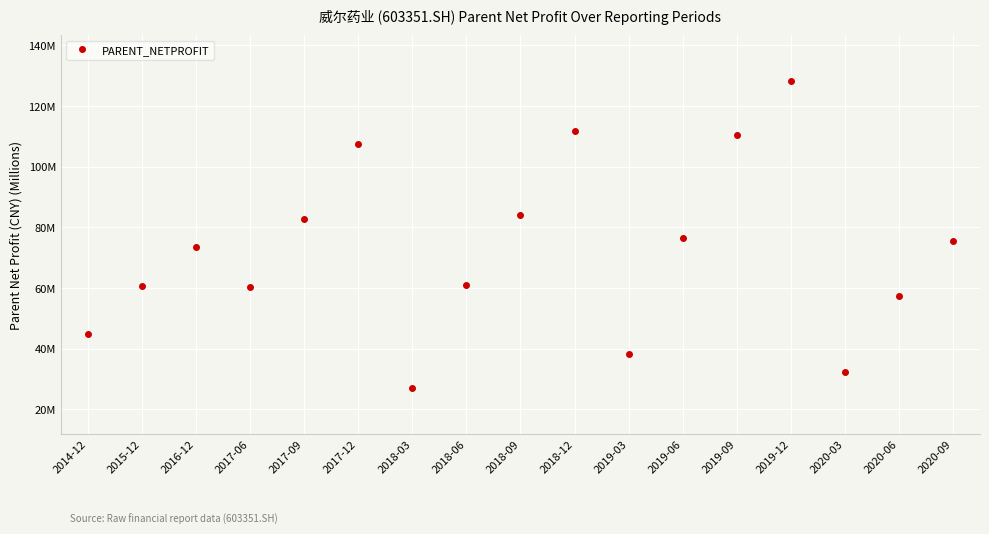

The chart shows a value of 98.5 at 2020-09. True or false?

False